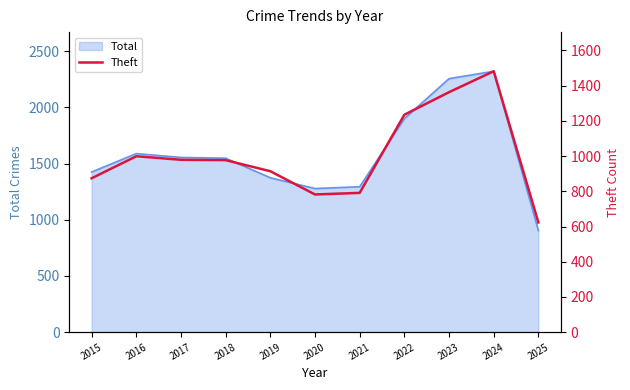

Is it true that Total equals 1403 at 2024?

False